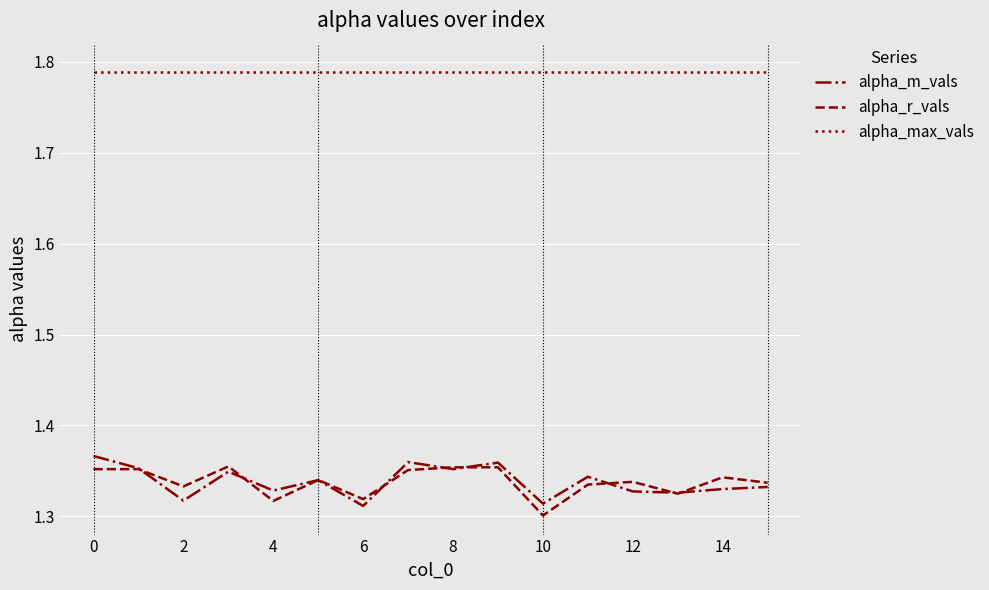

How many lines are shown in the chart?

3